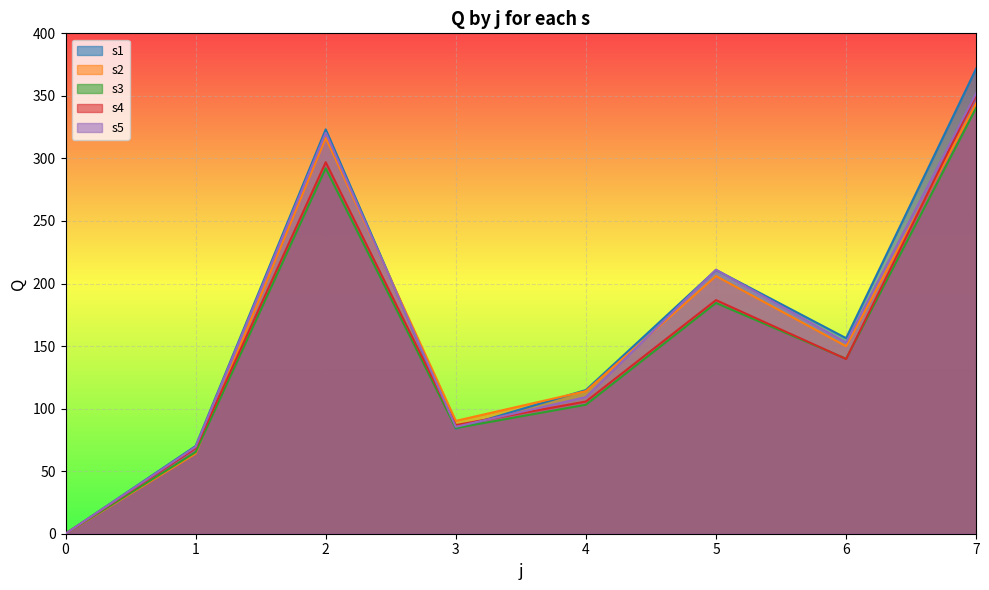

Where is the first local maximum for s5?

2